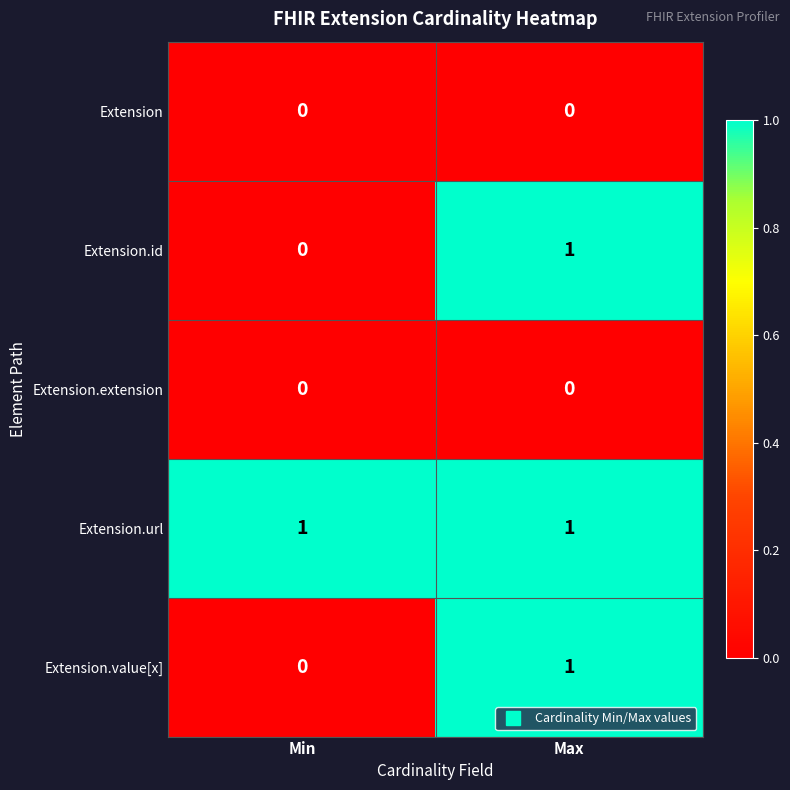

What is the maximum value shown in the chart?

1